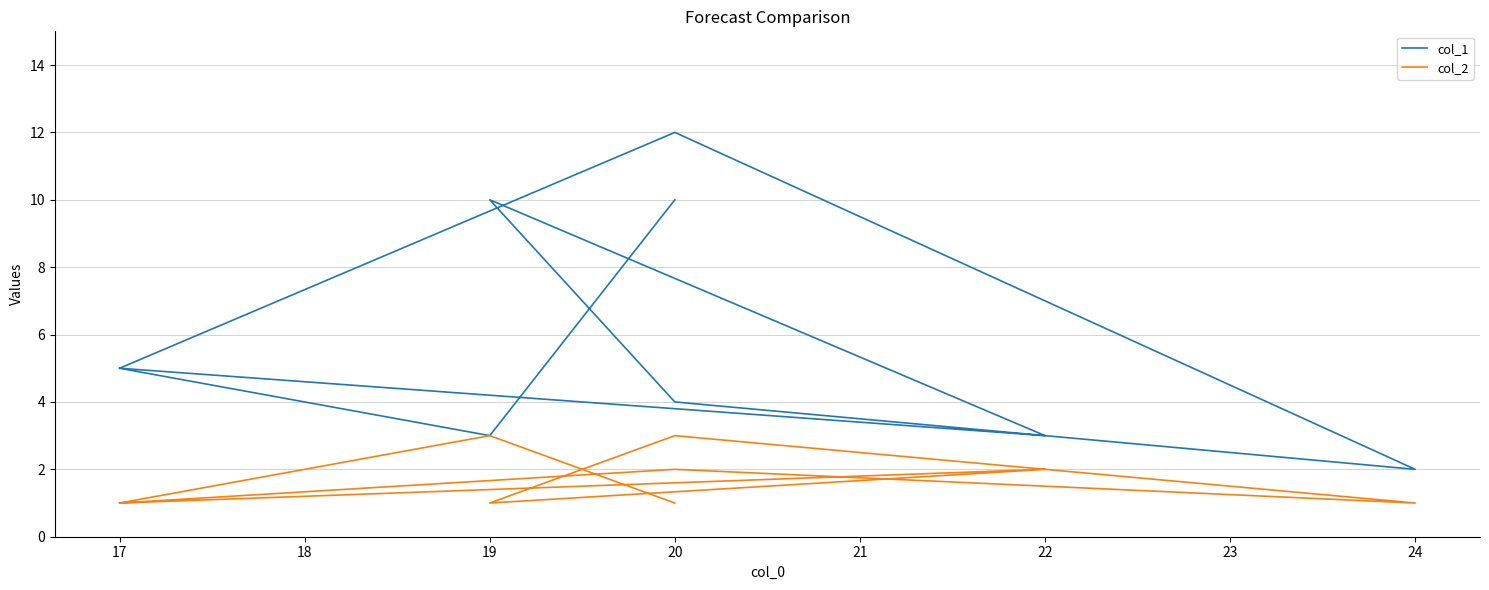

What is the difference between the col_2 values at 22 and 19?

1